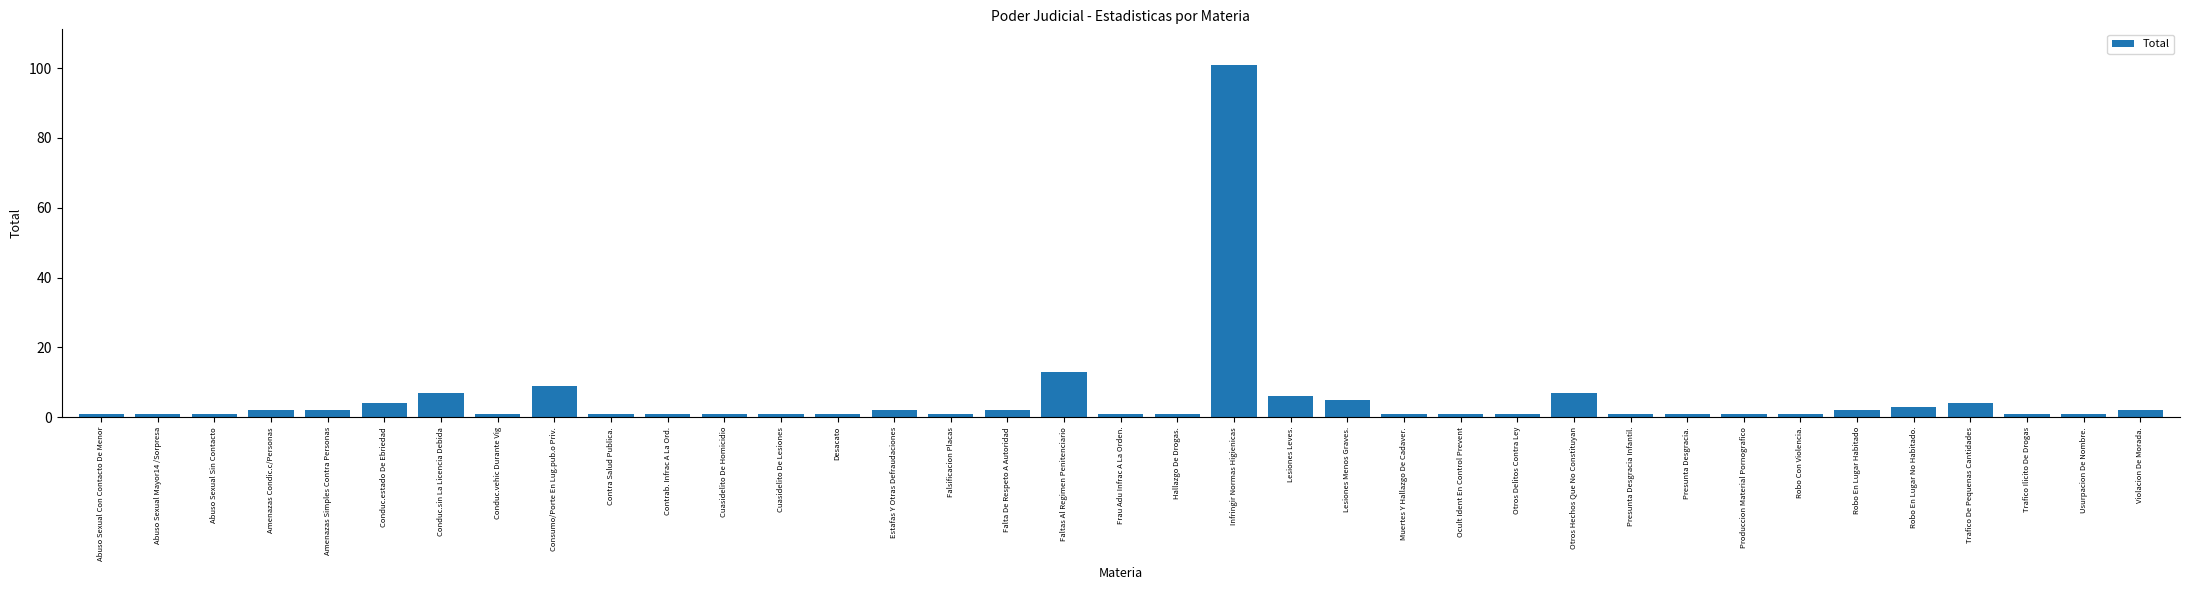

Read the value at Lesiones Menos Graves..

5